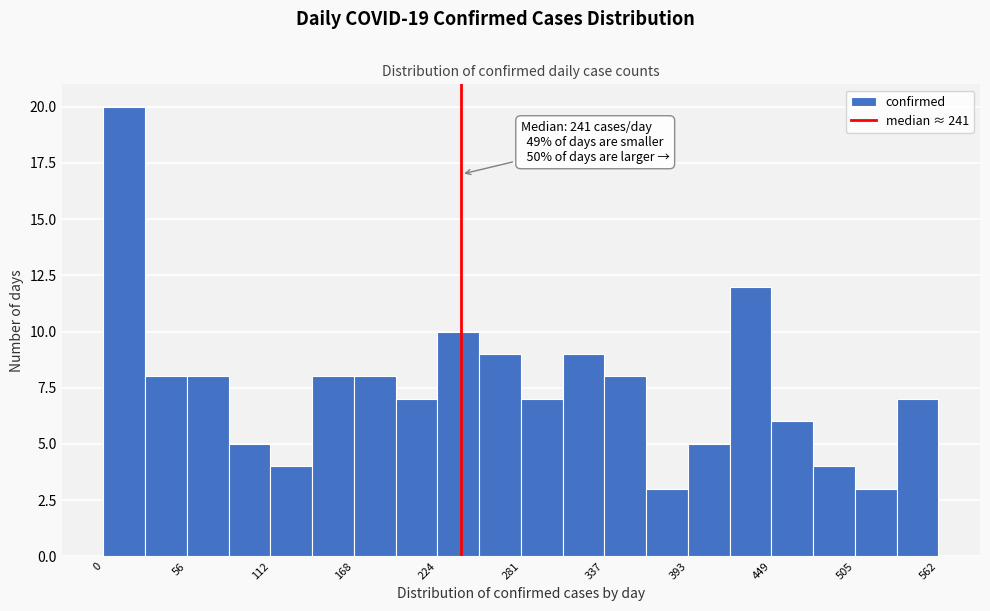

Around what value on the x-axis is the tallest bar? Give the approximate position of its centre, as read against the axis.

10